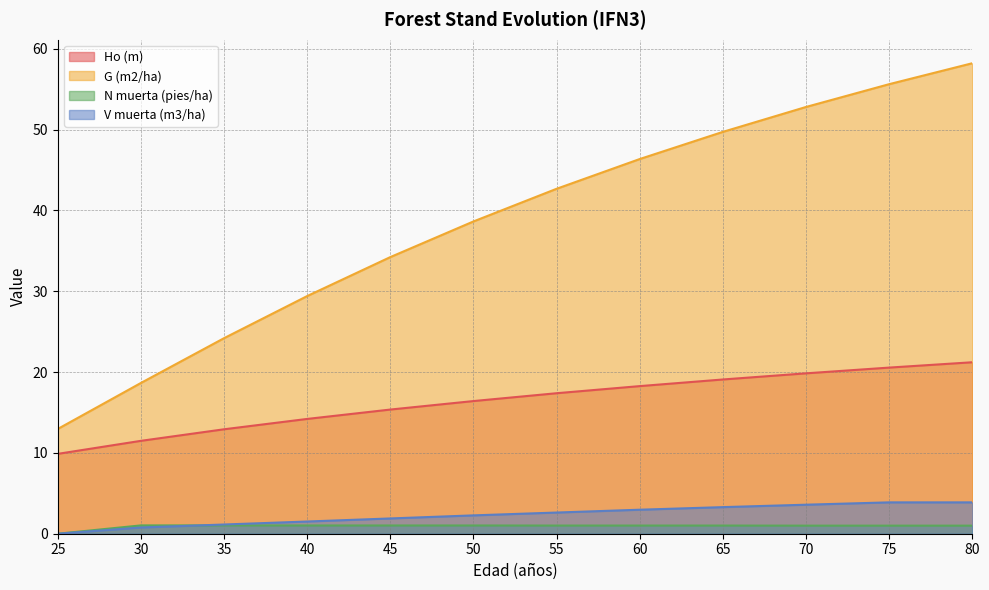

The value of N muerta (pies/ha) at 35 is 1.8. True or false?

False